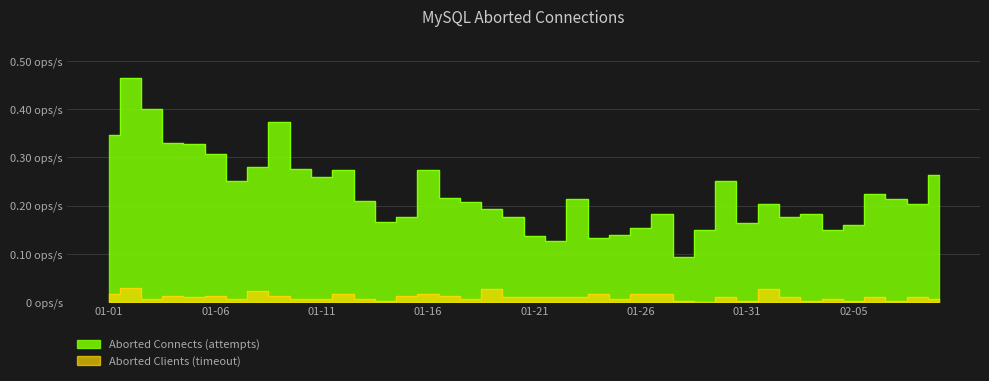

The Aborted Clients (timeout) series shows 0.0 at 2023-01-09. True or false?

False